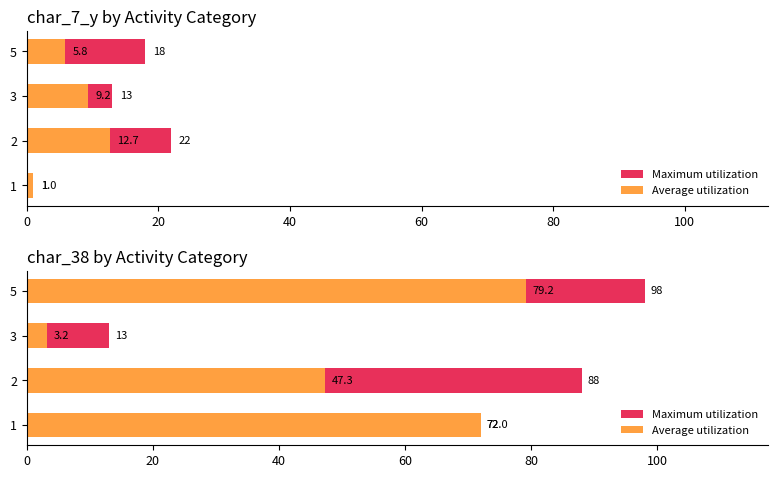

What are all the series names shown in the legend?

Maximum utilization, Average utilization